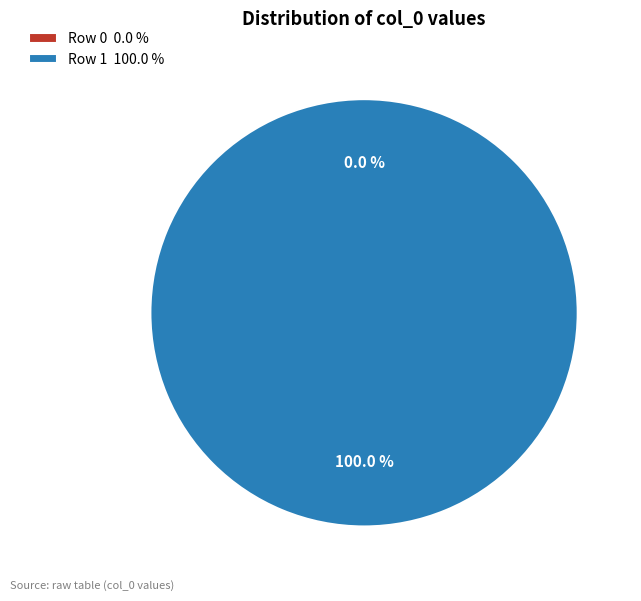

How many segments does this pie chart have?

2